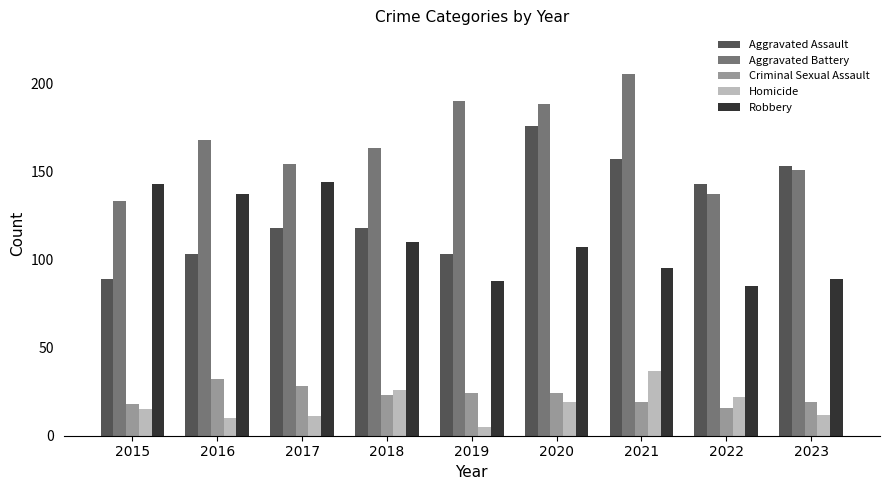

Reading left to right, list all the values displayed in this chart.

Aggravated Assault: 89	103	118	118	103	176	157	143	153
Aggravated Battery: 133	168	154	163	190	188	205	137	151
Criminal Sexual Assault: 18	32	28	23	24	24	19	16	19
Homicide: 15	10	11	26	5	19	37	22	12
Robbery: 143	137	144	110	88	107	95	85	89